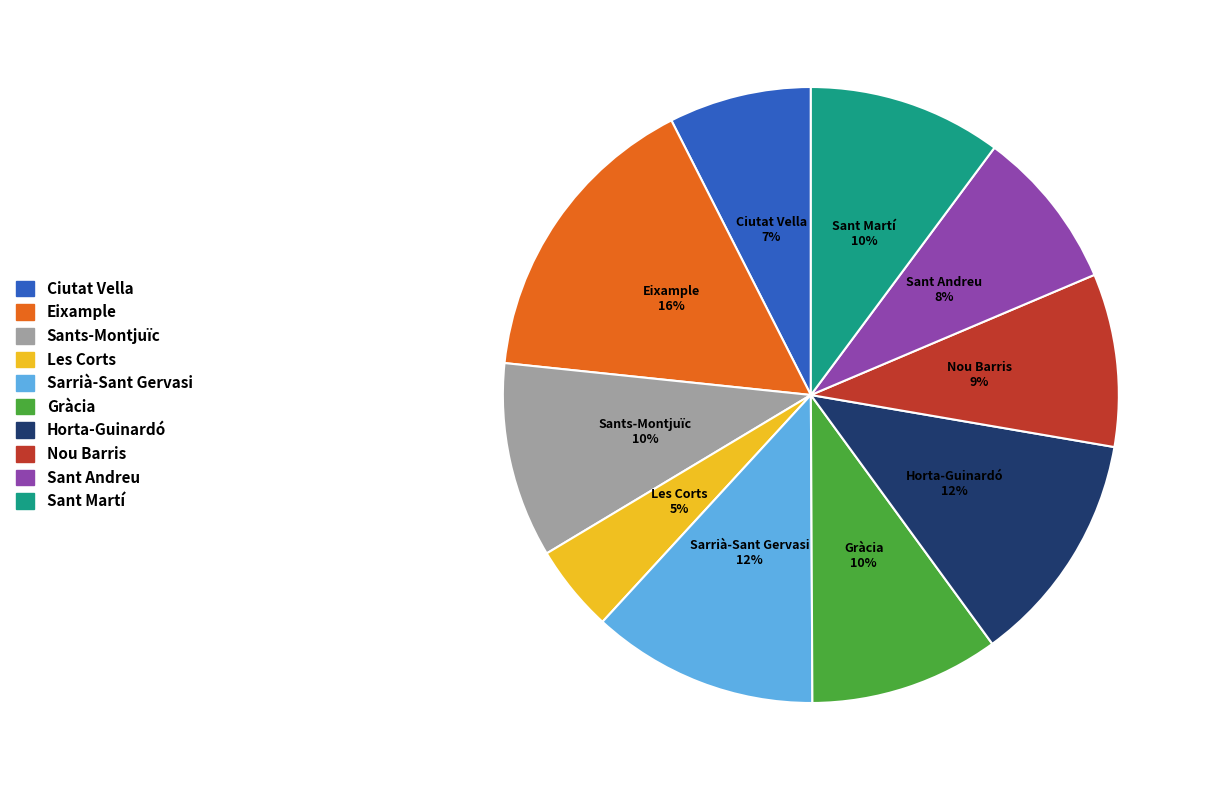

Is there a majority slice in this chart?

No